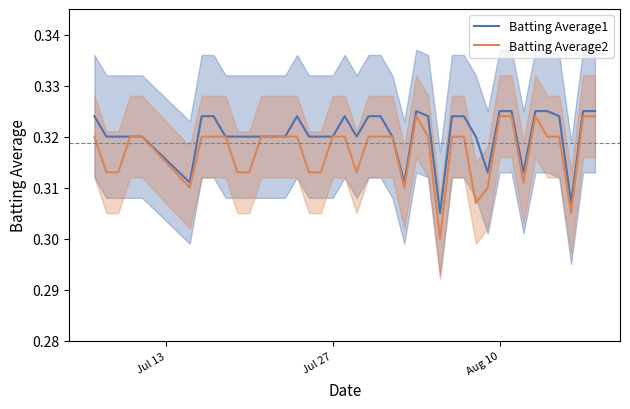

What is the average value of the Batting Average2 series?

0.3